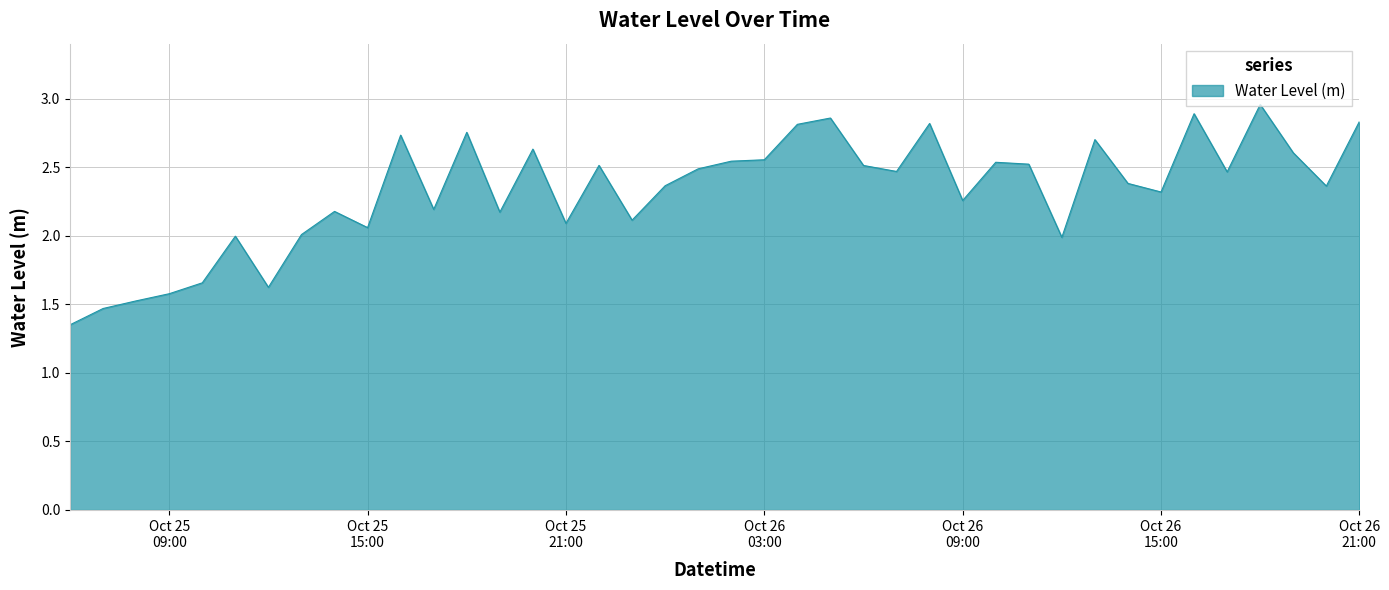

What is the difference between the maximum and minimum values?

1.6